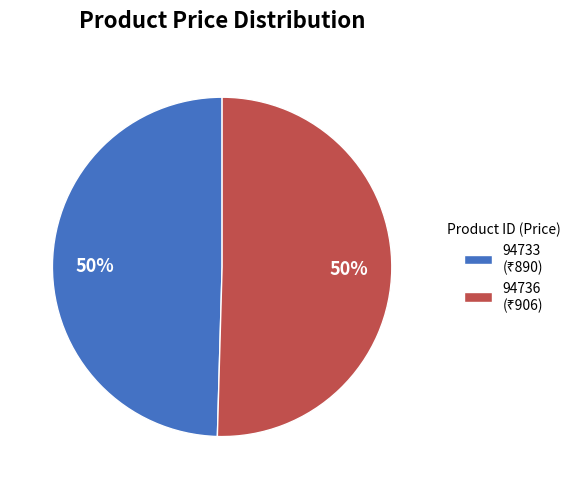

To the nearest percent, what is the average slice percentage?

50%